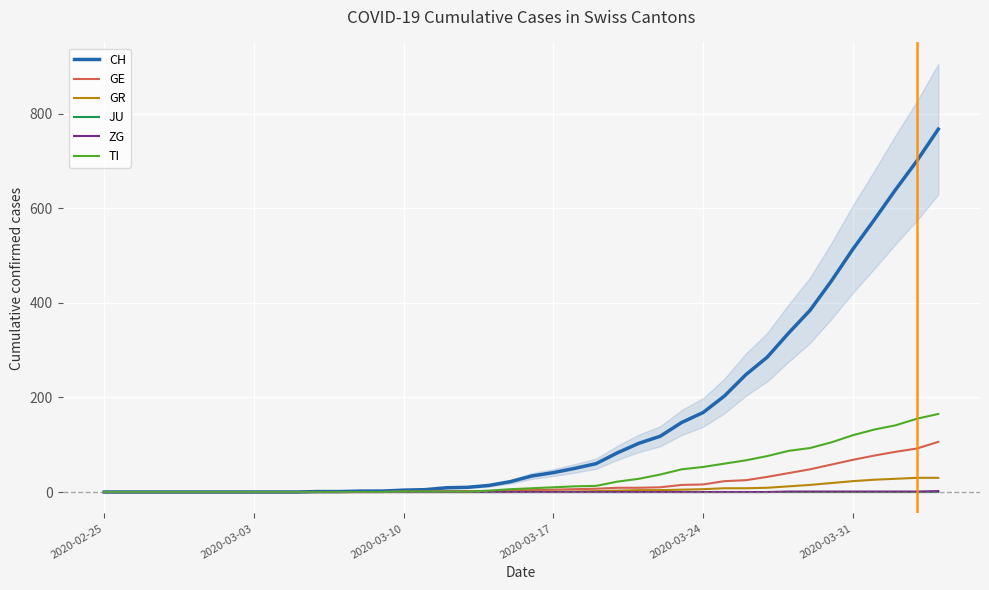

True or false: JU and GE cross at least once.

False